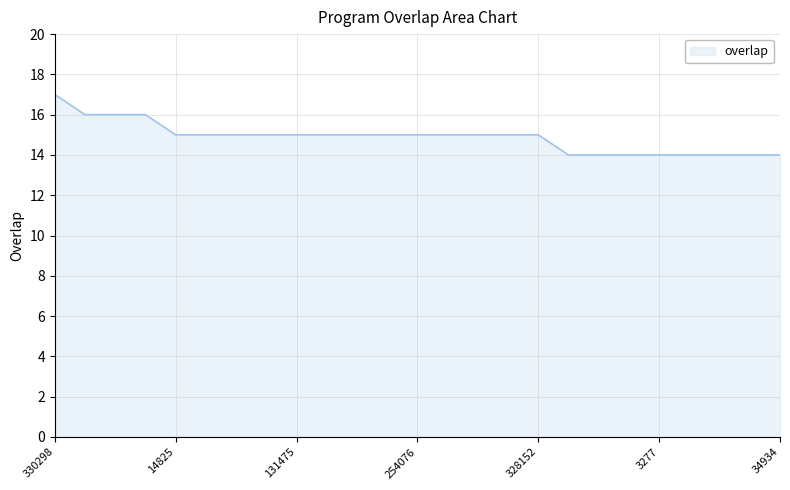

What is the difference between the maximum and minimum values?

3